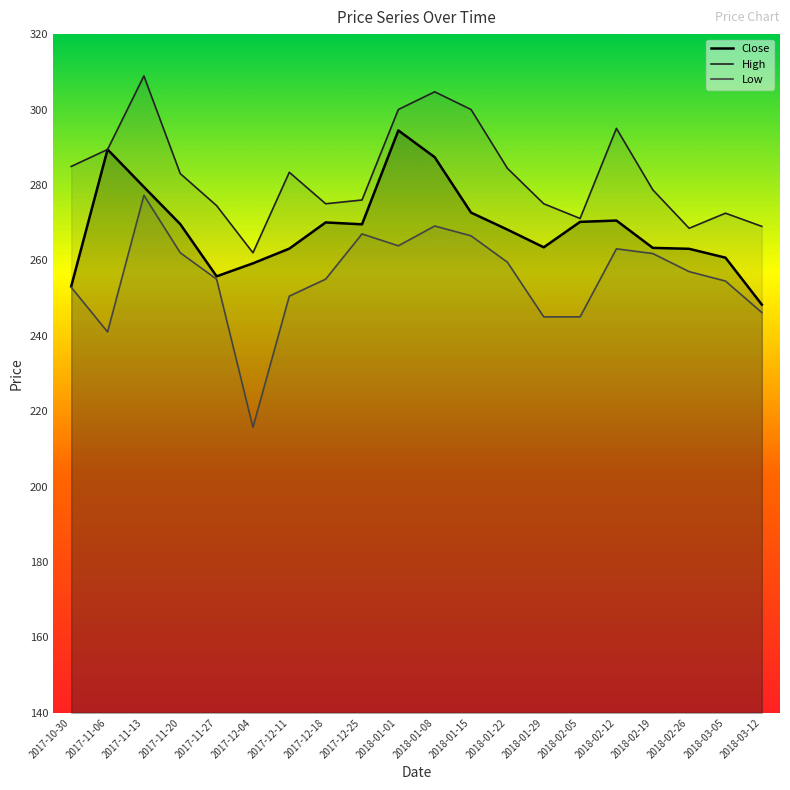

Which series has the largest range (max minus min)?

Low